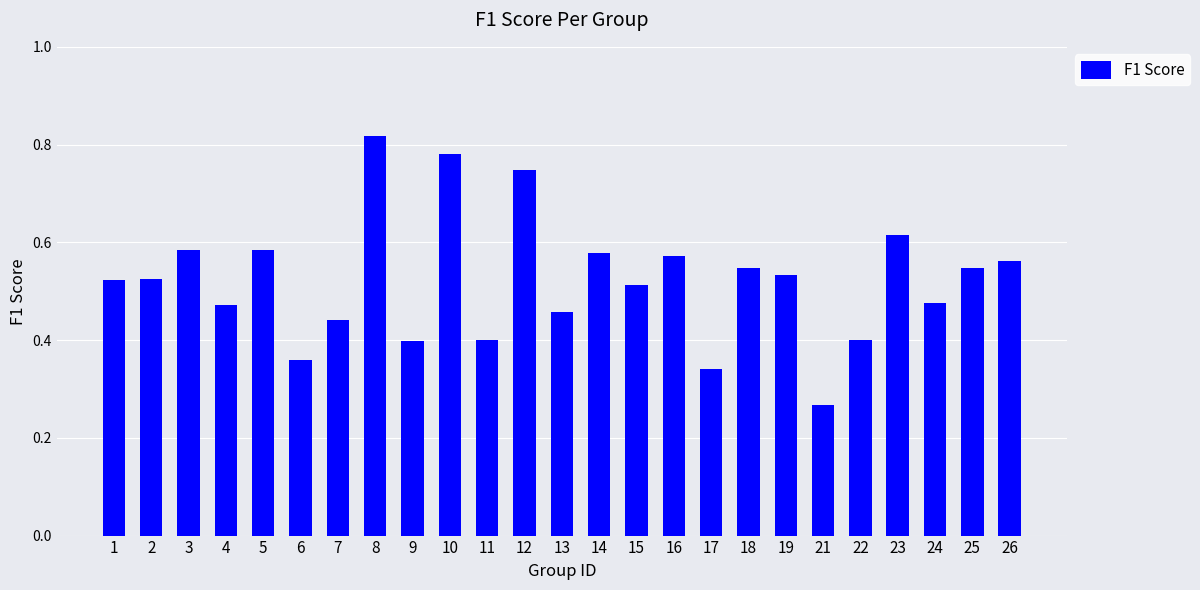

How many values are between 0 and 1?

25